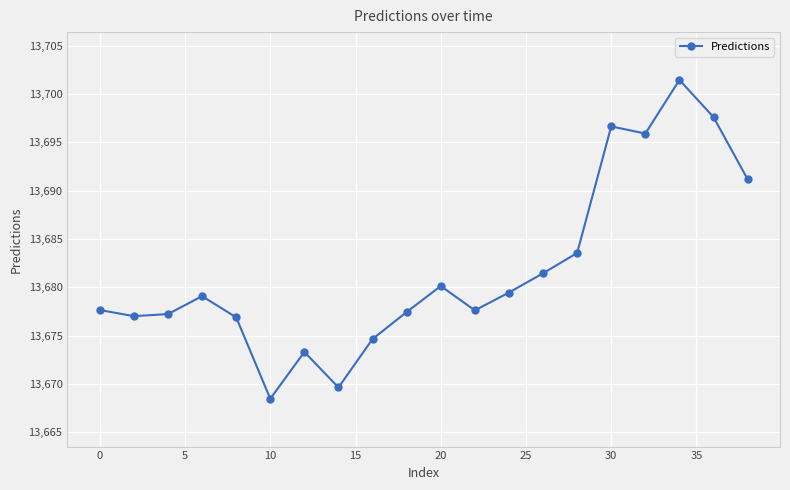

How many lines are shown in the chart?

1